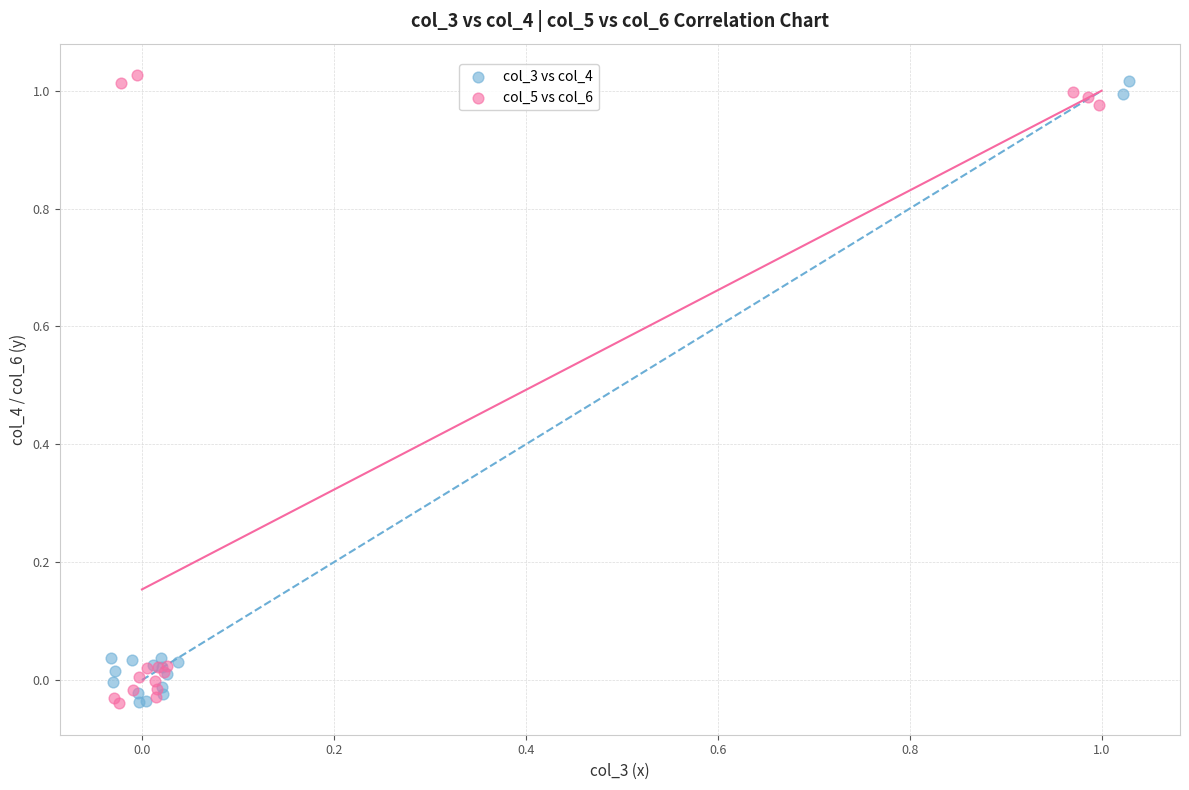

What are all the series names shown in the legend?

col_3 vs col_4, col_5 vs col_6